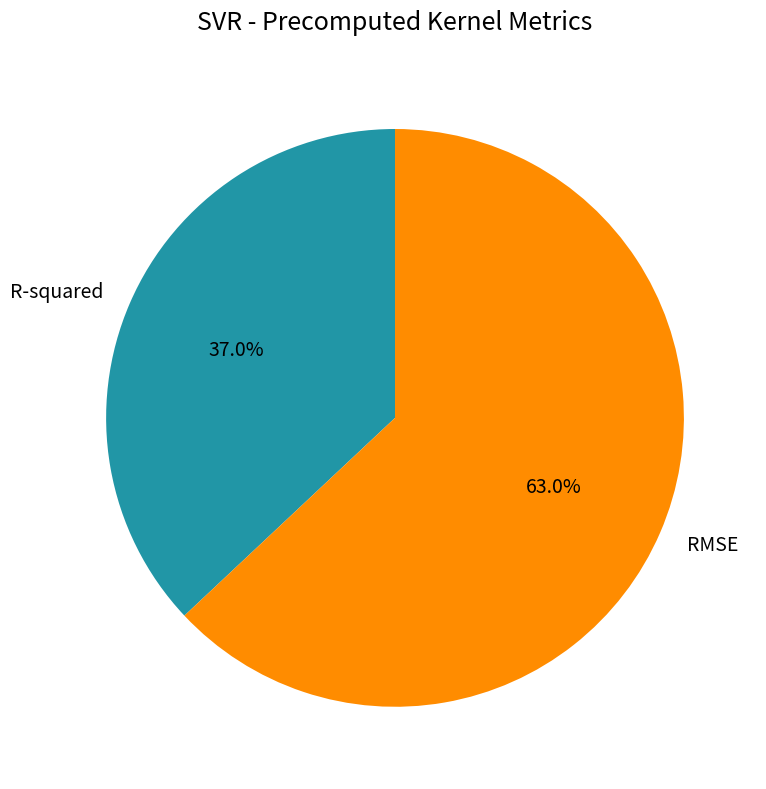

Is there a majority slice in this chart?

Yes